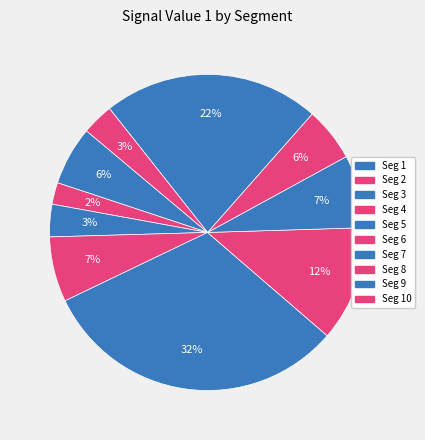

Which slice is the largest?

signal segment 5